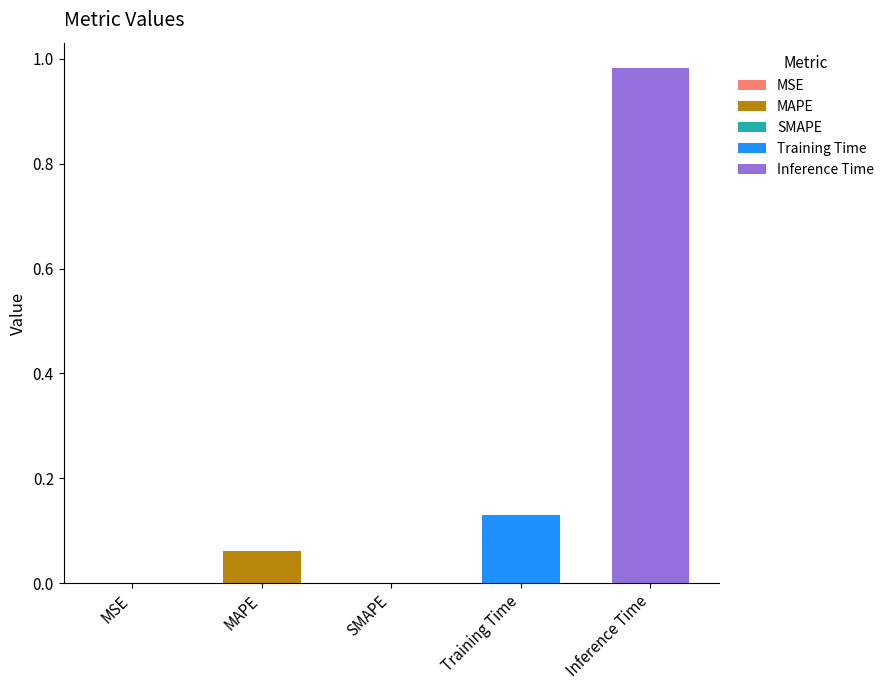

Which category has the highest value across all series?

Inference Time